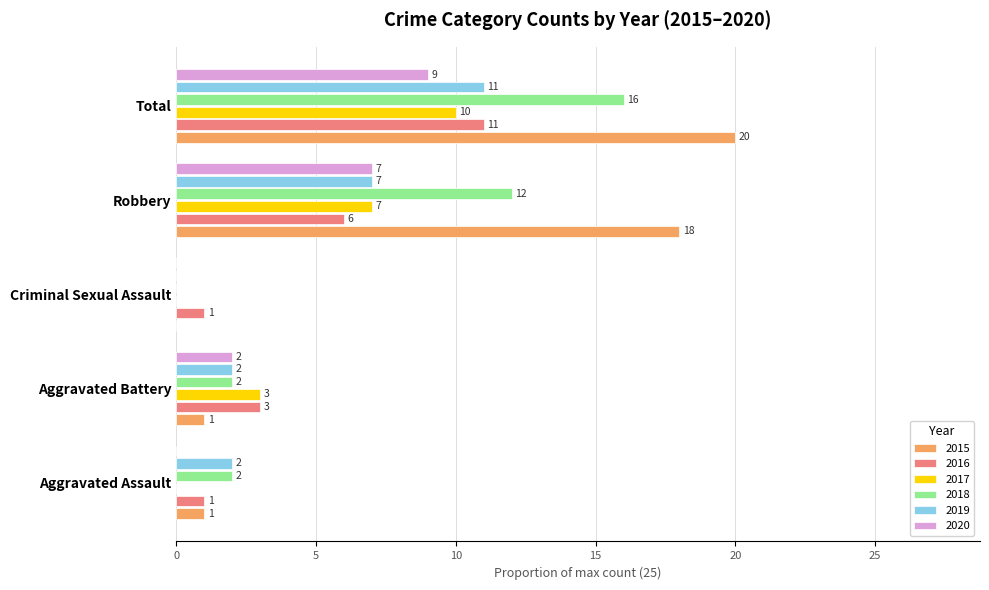

Between Aggravated Battery and Criminal Sexual Assault, which is larger?

Aggravated Battery